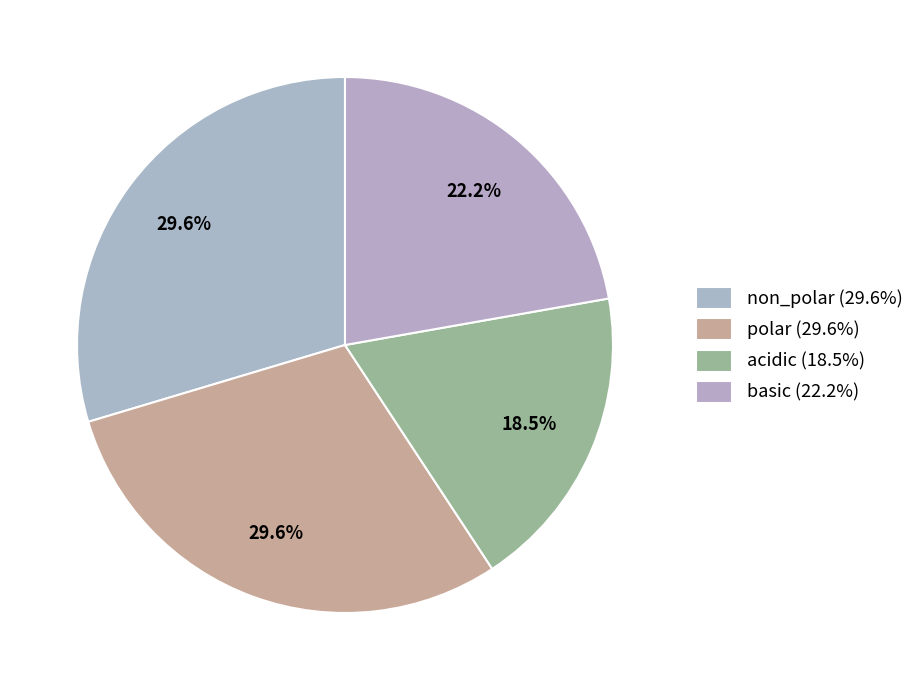

Approximately how many times larger is the value at basic compared to polar?

0.8